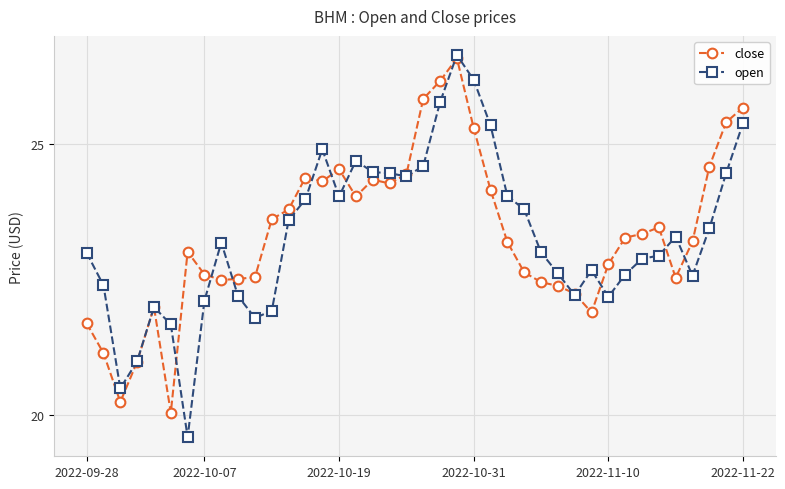

What is the smallest value displayed?

19.6